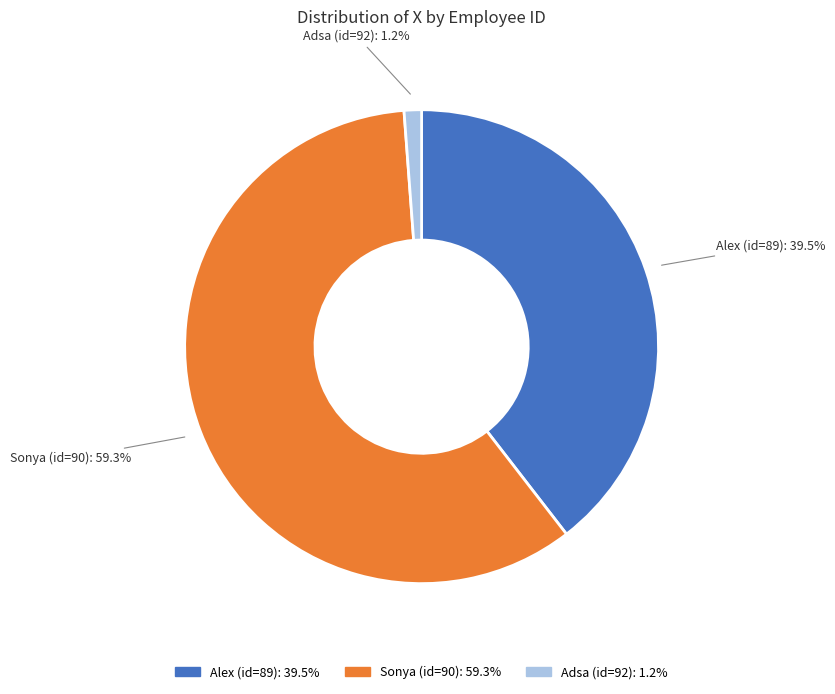

What is the largest slice in the pie chart?

Sonya (id=90)